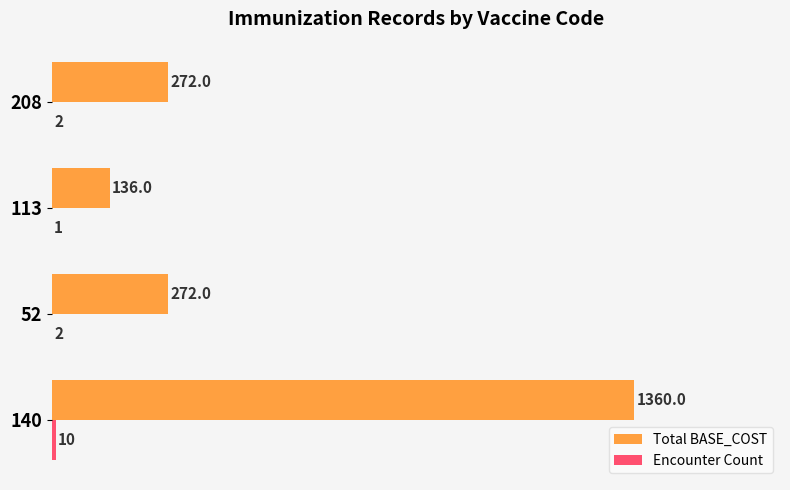

What is the approximate value of Total BASE_COST at 52?

272